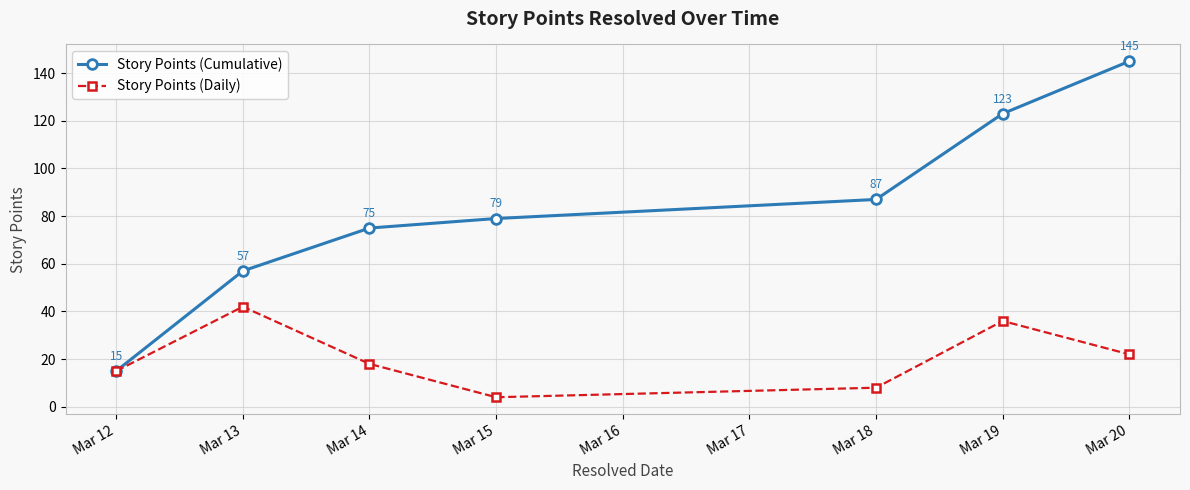

At how many categories does at least one series exceed 102?

2